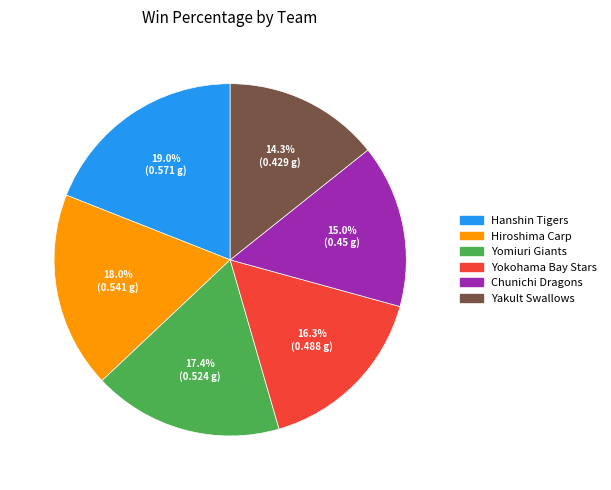

To the nearest percent, what portion does Yokohama Bay Stars represent?

16%